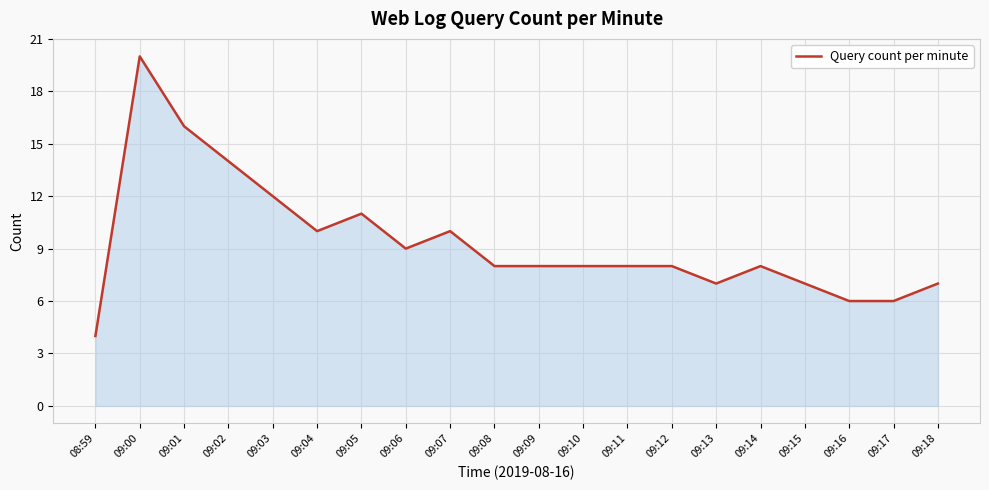

What position from the left is 09:14?

16